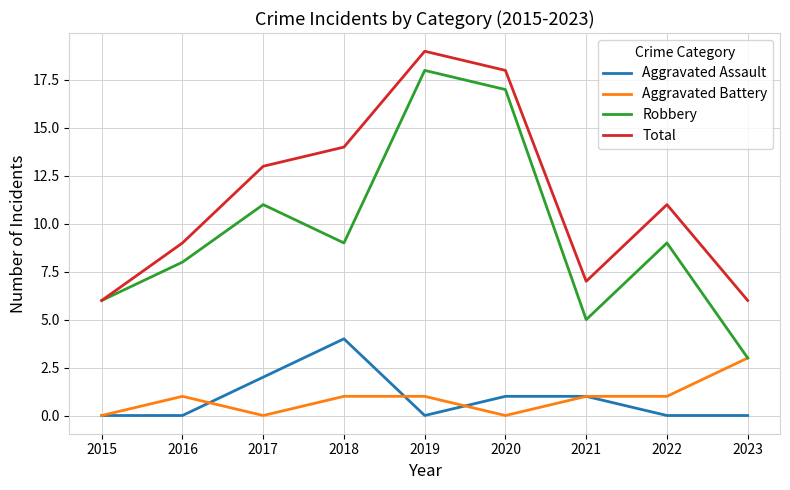

Reading left to right, list all the values displayed in this chart.

Aggravated Assault: 0	0	2	4	0	1	1	0	0
Aggravated Battery: 0	1	0	1	1	0	1	1	3
Robbery: 6	8	11	9	18	17	5	9	3
Total: 6	9	13	14	19	18	7	11	6